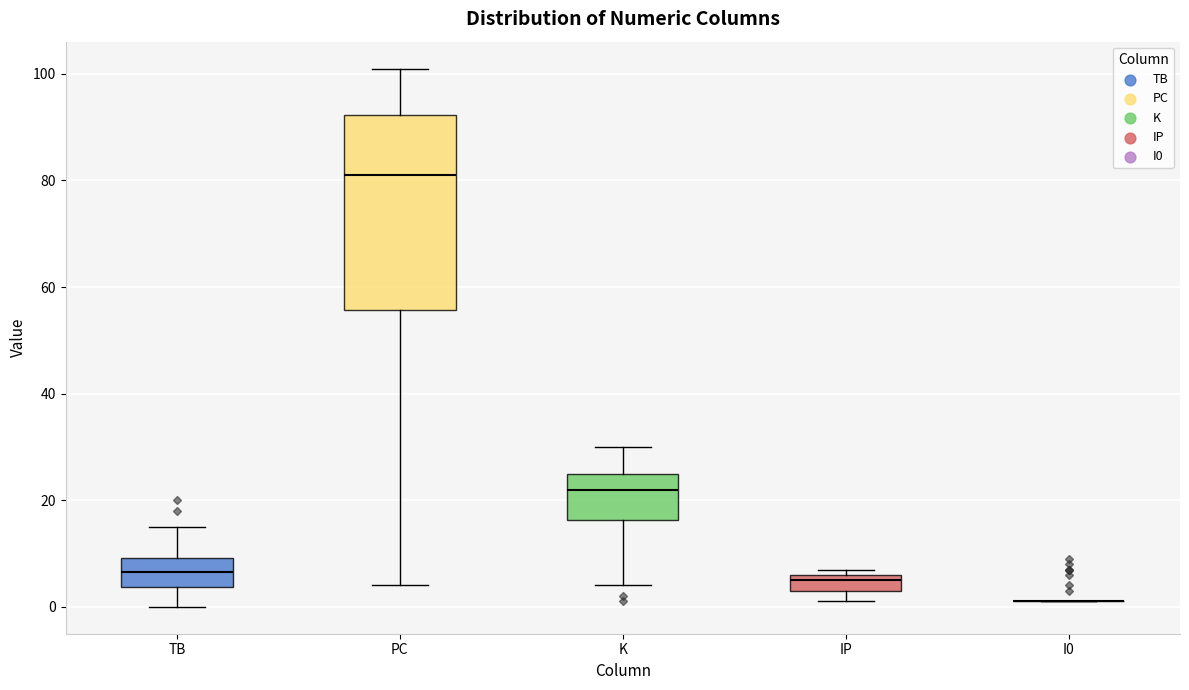

Reading left to right, transcribe this box plot: for each box, give where its median line is, the range the box spans, and where its two whiskers end, as read against the y-axis. The values are not printed on the chart, so give them approximately, as read against the axis.

TB: median 6, box 4 to 10, whiskers 0 to 16
PC: median 82, box 56 to 92, whiskers 4 to 102
K: median 22, box 16 to 26, whiskers 4 to 30
IP: median 6 (just below the box's upper edge), box 4 to 6, whiskers 2 to 8
I0: box collapsed to a line at 2, whiskers 2 to 2